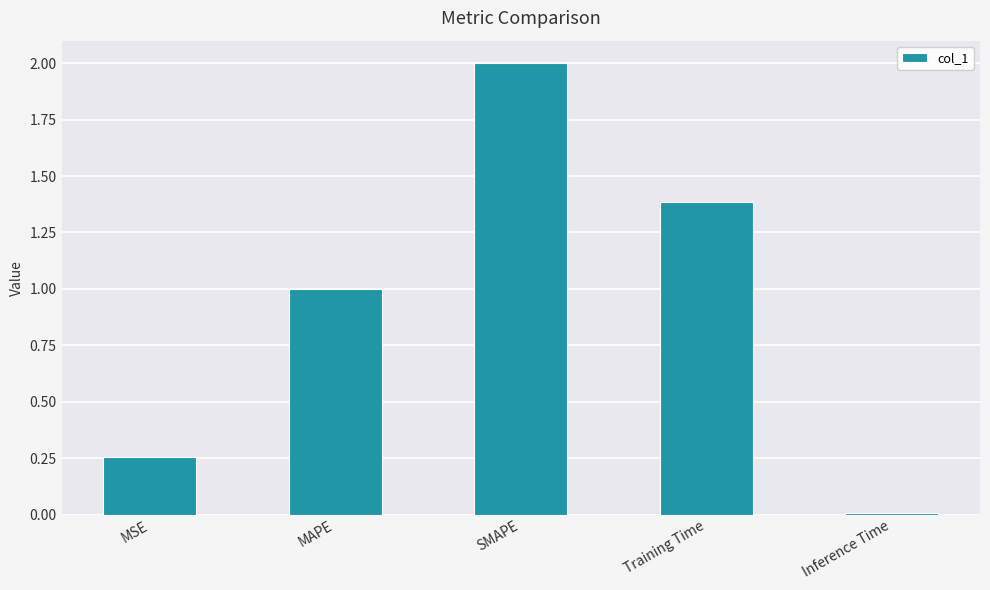

Between Inference Time and MAPE, which is larger?

MAPE